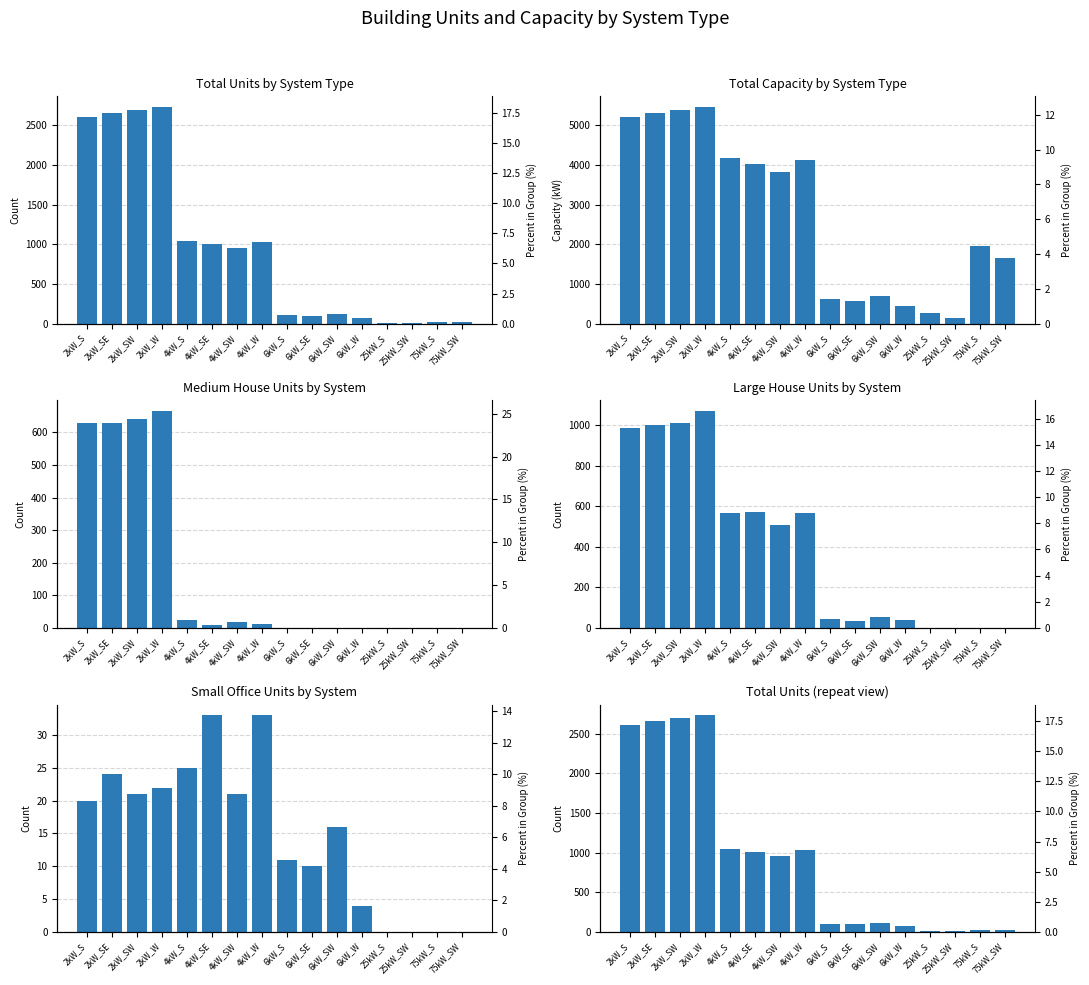

What is the difference between the maximum and minimum values in the Total Units series?

2725